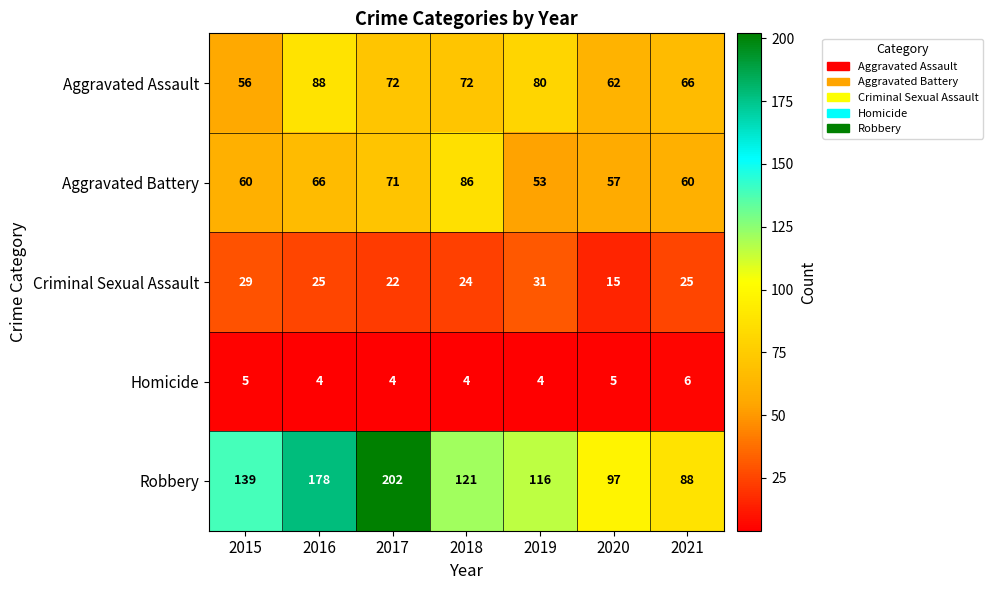

What is the difference between the maximum and minimum values in the Robbery series?

114